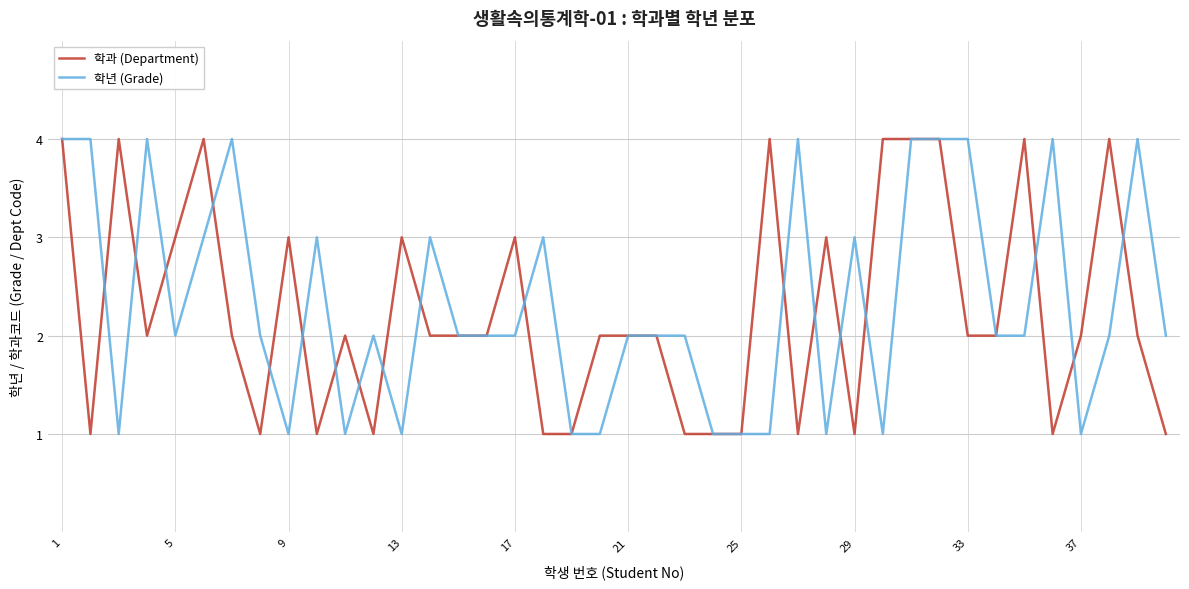

What is the greatest value displayed?

4